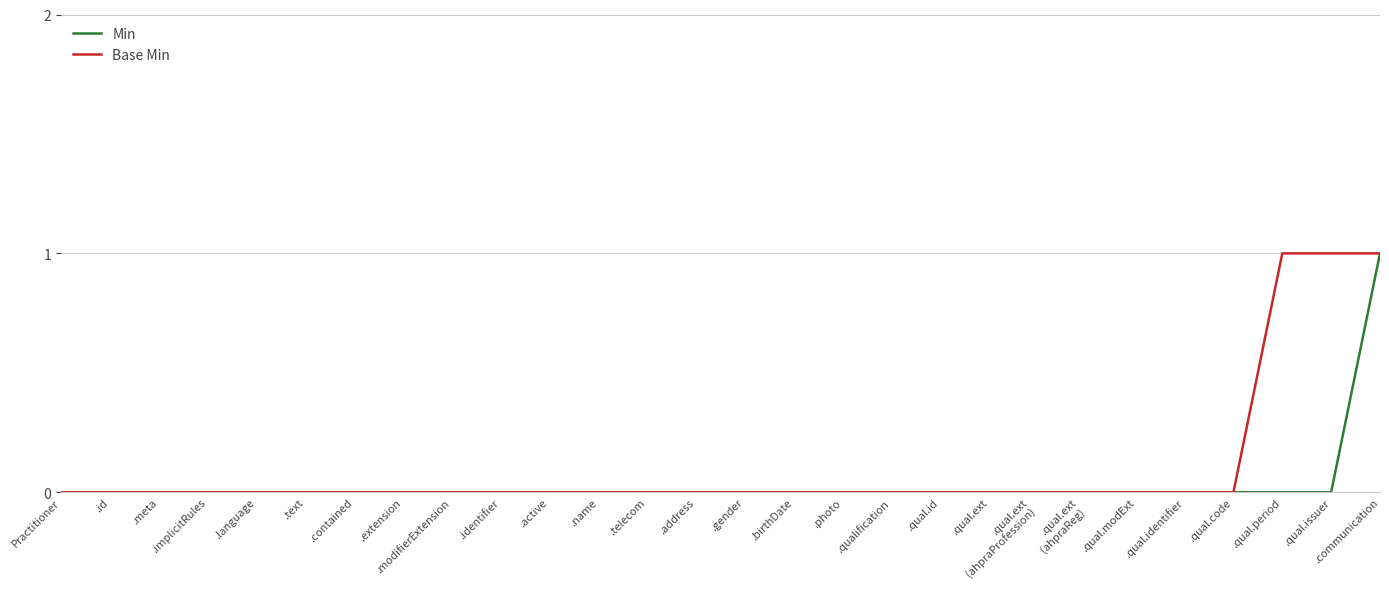

Is it true that Base Min equals 0 at .birthDate?

True